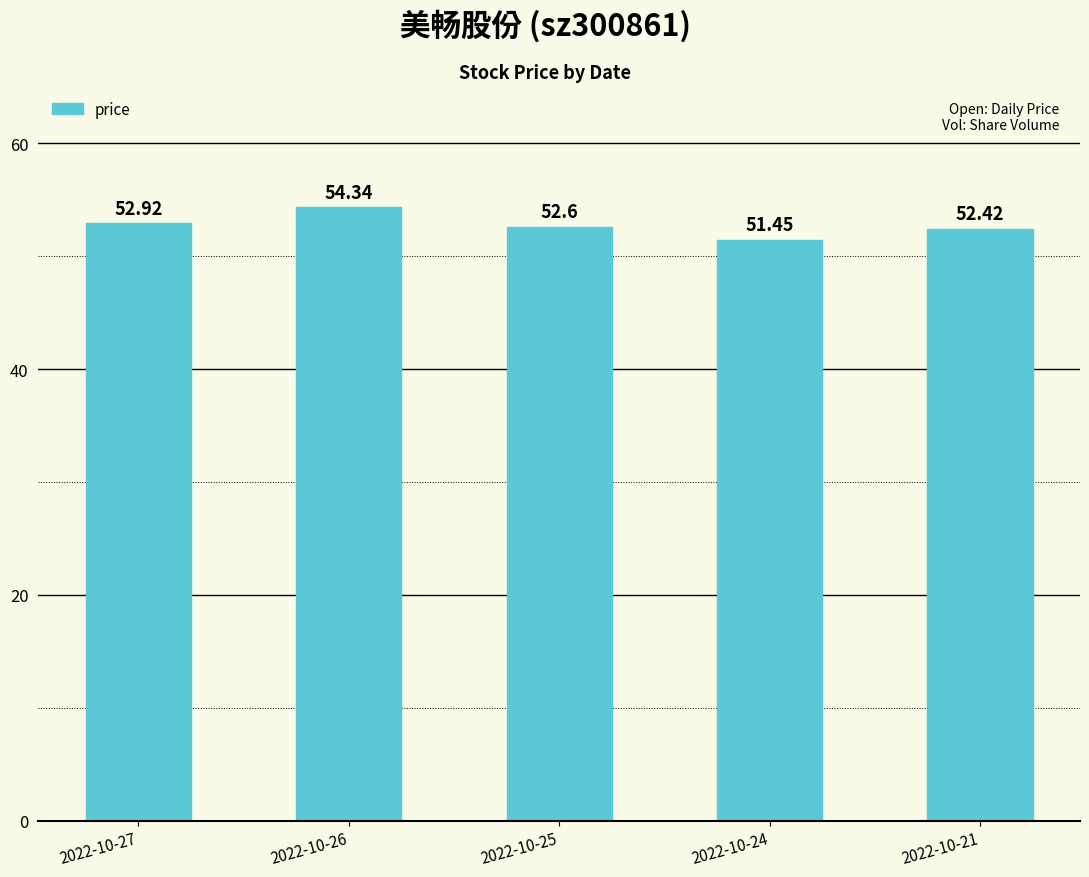

Reading right to left, what are all the values shown in this chart?

52.4	51.5	52.6	54.3	52.9